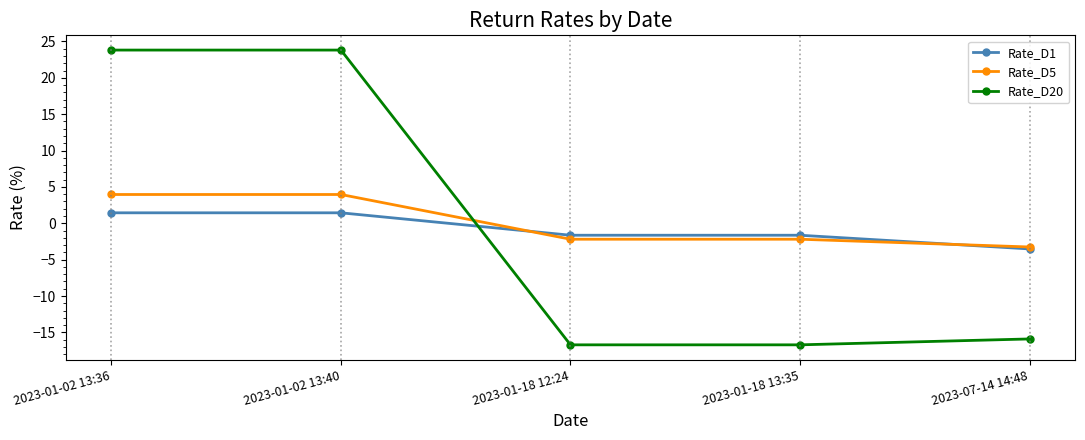

Between 2023-01-02 13:36 and 2023-01-18 12:24, which series saw the biggest shift?

Rate_D20